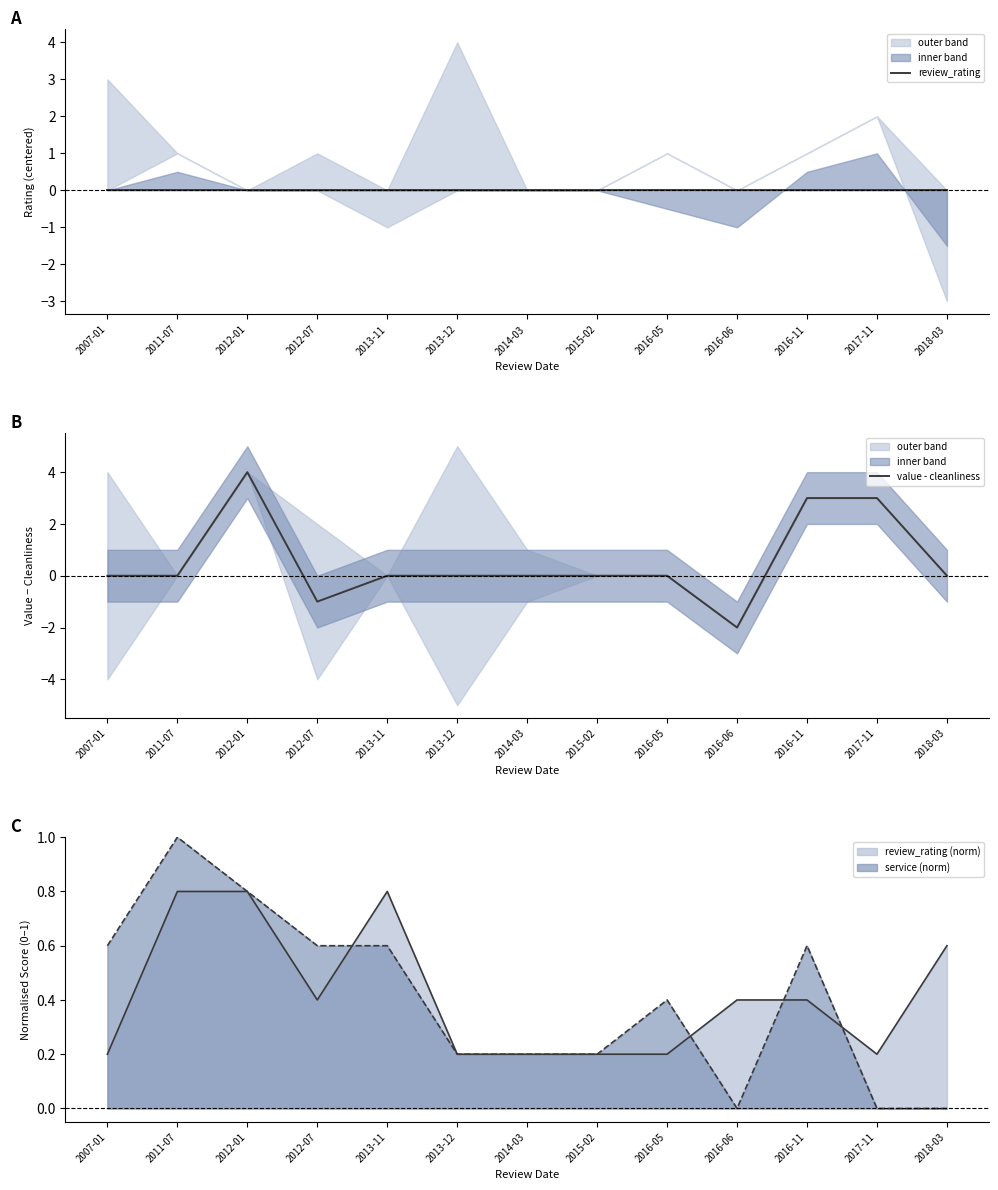

In value - cleanliness, how many points are higher than both neighbors (excluding endpoints)?

1